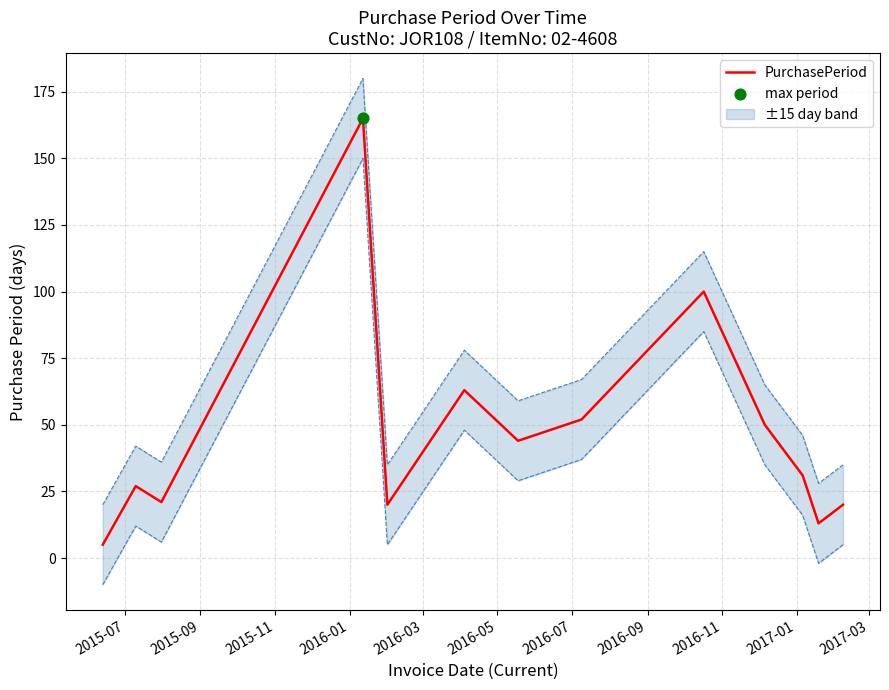

Which has a higher value, 2016-01 or 2017-01?

2016-01